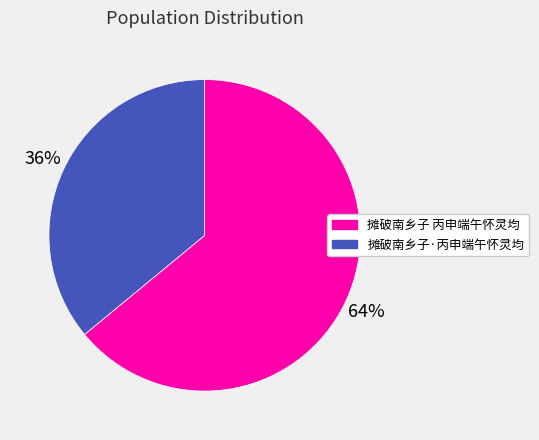

Which category accounts for the majority?

摊破南乡子 丙申端午怀灵均